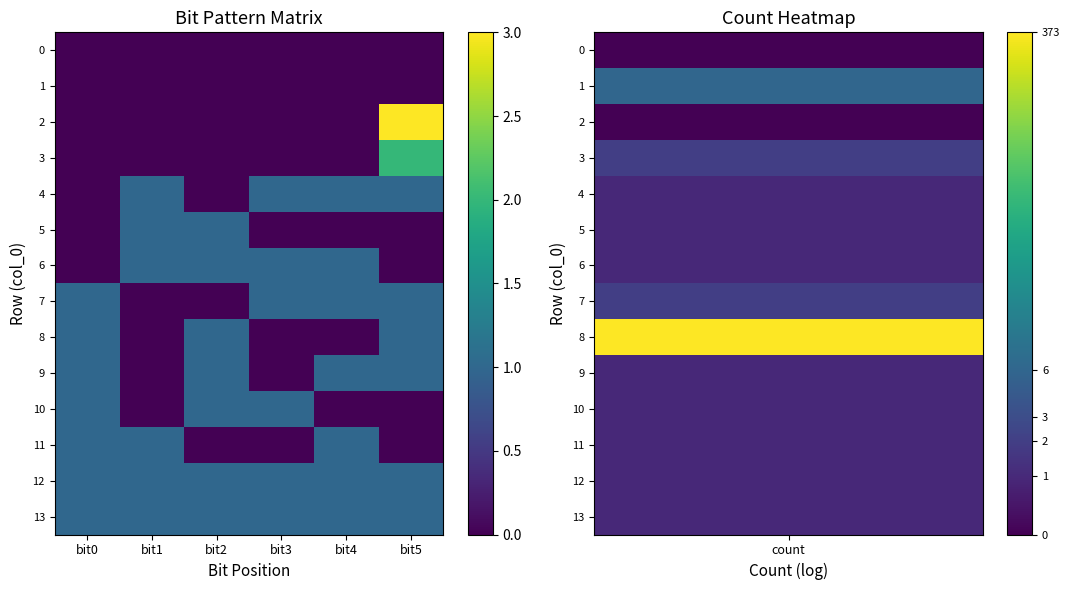

At bit3, list the series in order from largest to smallest.

4, 6, 7, 10, 12, 13, 0, 1, 2, 3, 5, 8, 9, 11